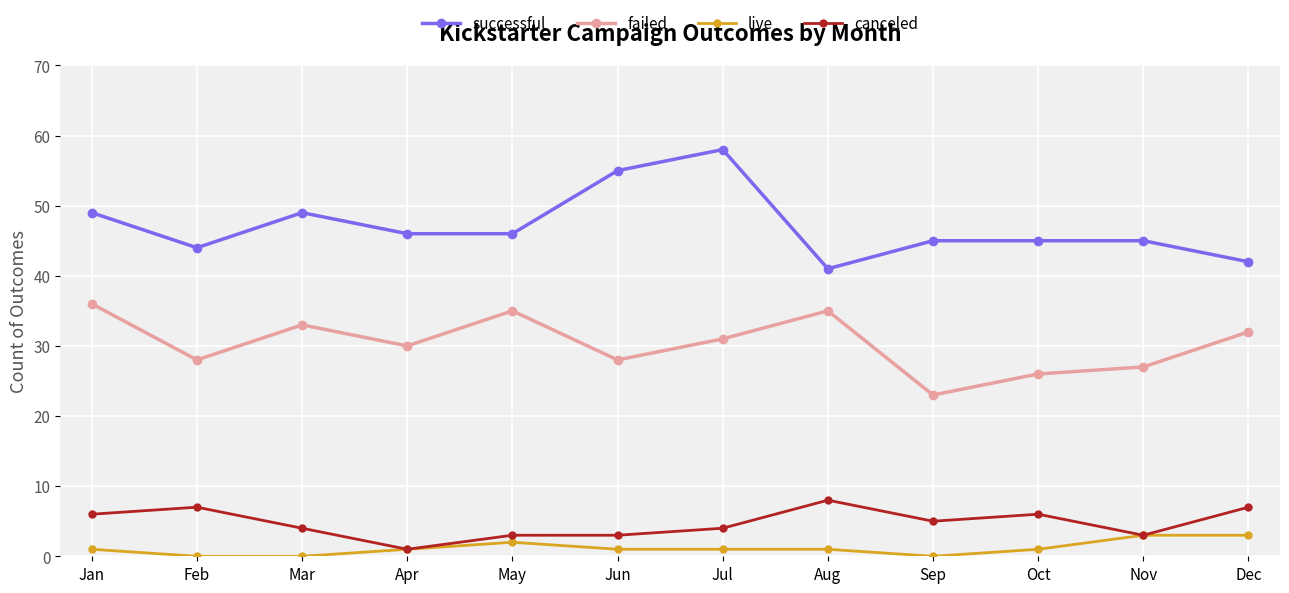

Which series has the largest total across all categories?

successful